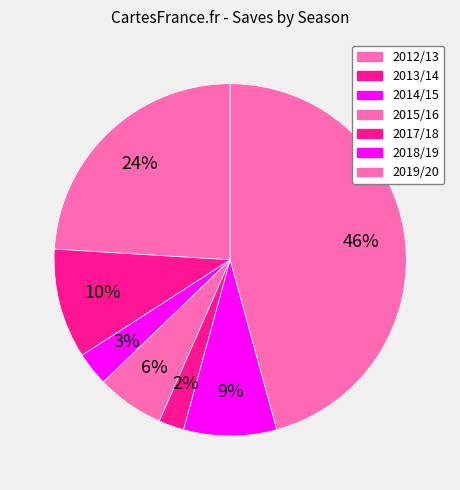

To the nearest percent, what is the average slice percentage?

14%